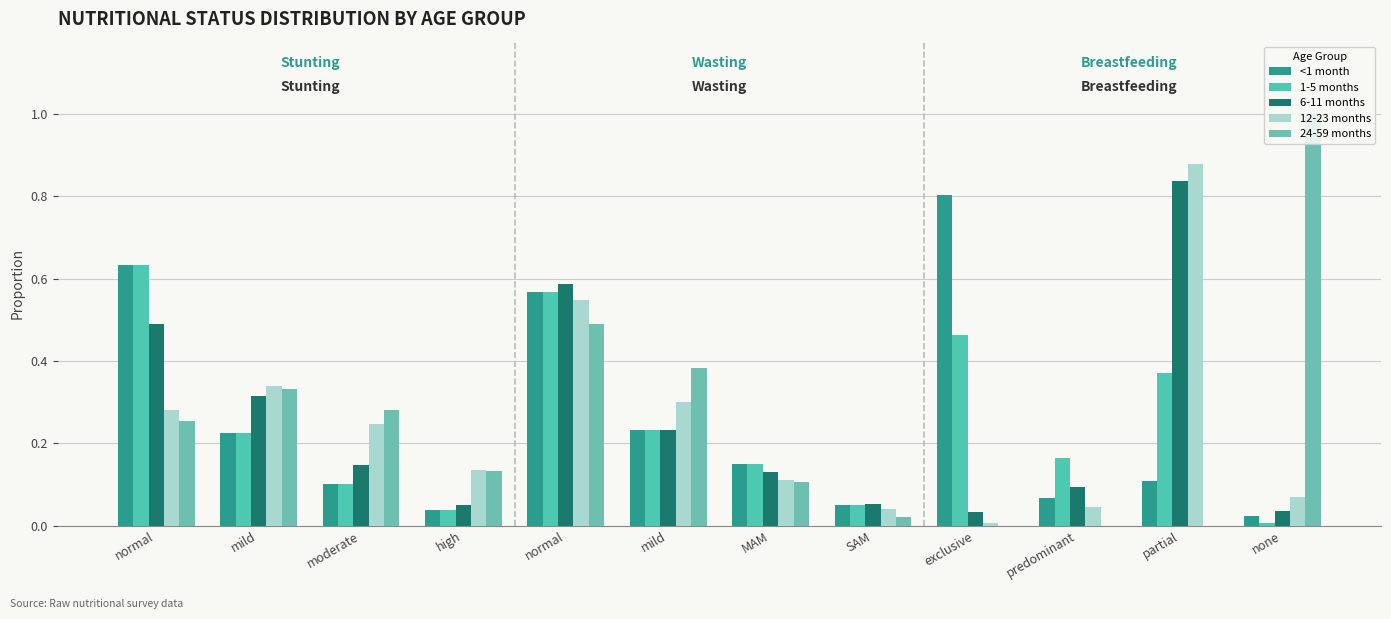

How many categories are shown in the chart?

12